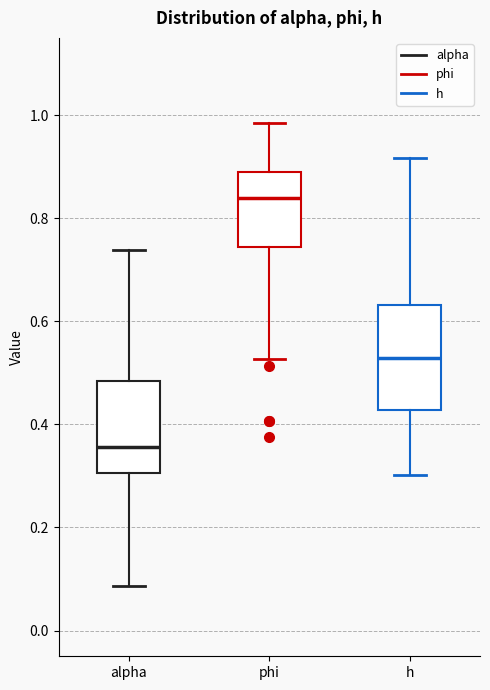

Where does the lower whisker of the box for h end on the y-axis? The values are not printed on the chart, so give them approximately, as read against the axis.

0.30